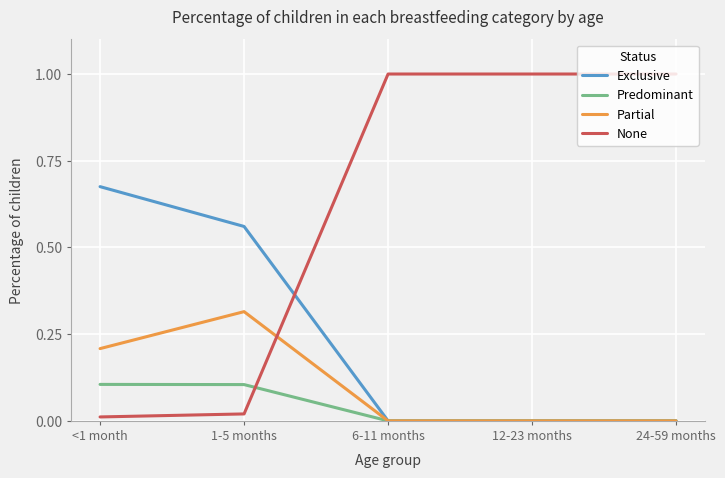

Is it true that Partial equals 0.2 at 24-59 months?

False